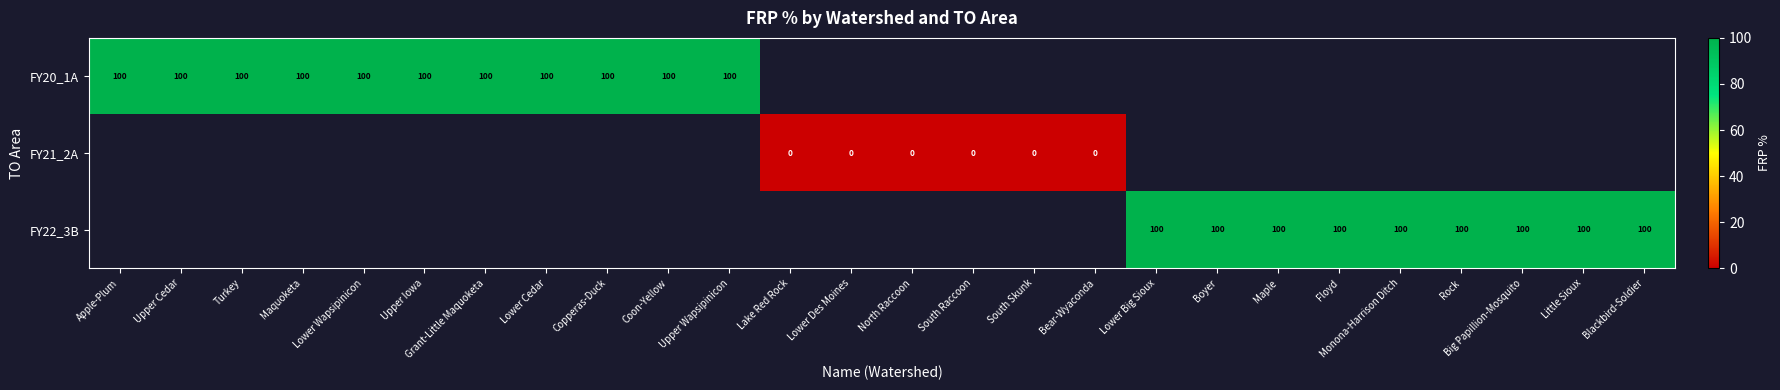

The value of FY22_3B at Blackbird-Soldier is 52. True or false?

False